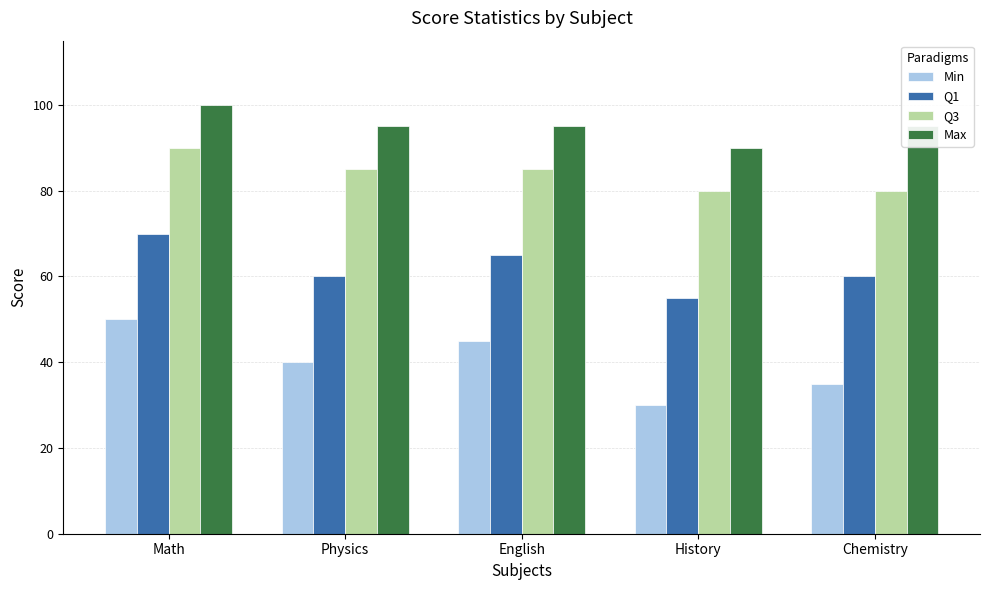

How many distinct data groups are displayed?

4